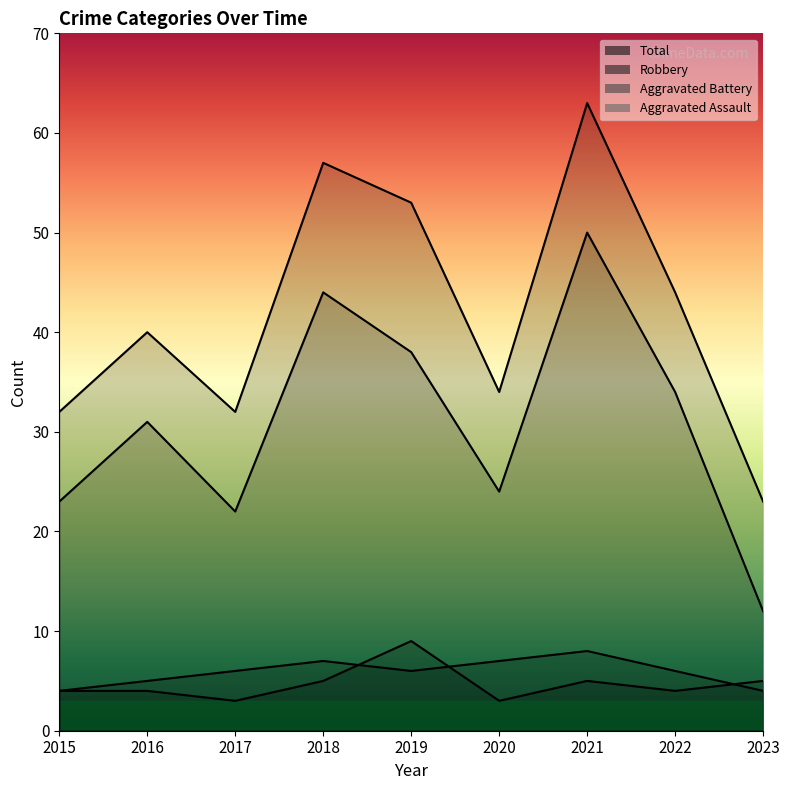

Reading left to right, list all the values displayed in this chart.

Aggravated Assault: 4	4	3	5	9	3	5	4	5
Aggravated Battery: 4	5	6	7	6	7	8	6	4
Robbery: 23	31	22	44	38	24	50	34	12
Total: 32	40	32	57	53	34	63	44	23